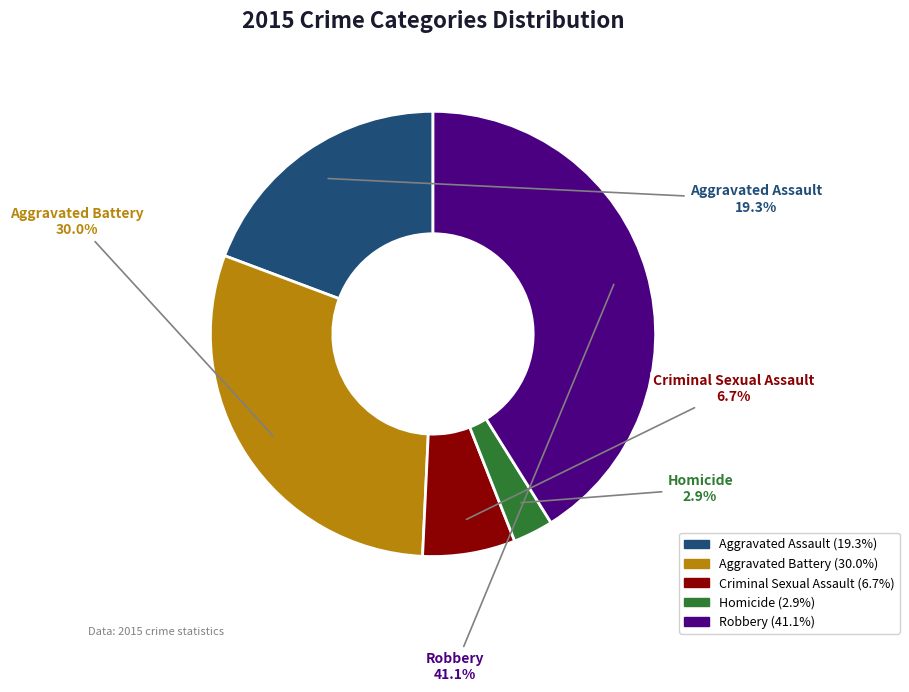

To the nearest percent, what portion does Aggravated Assault represent?

19%